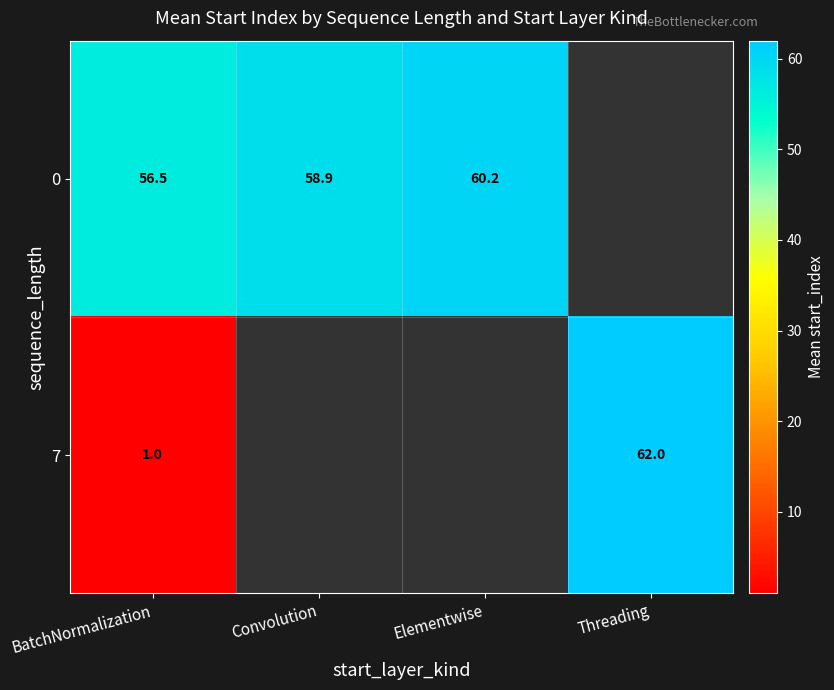

How many values in the 0 series exceed 60?

1